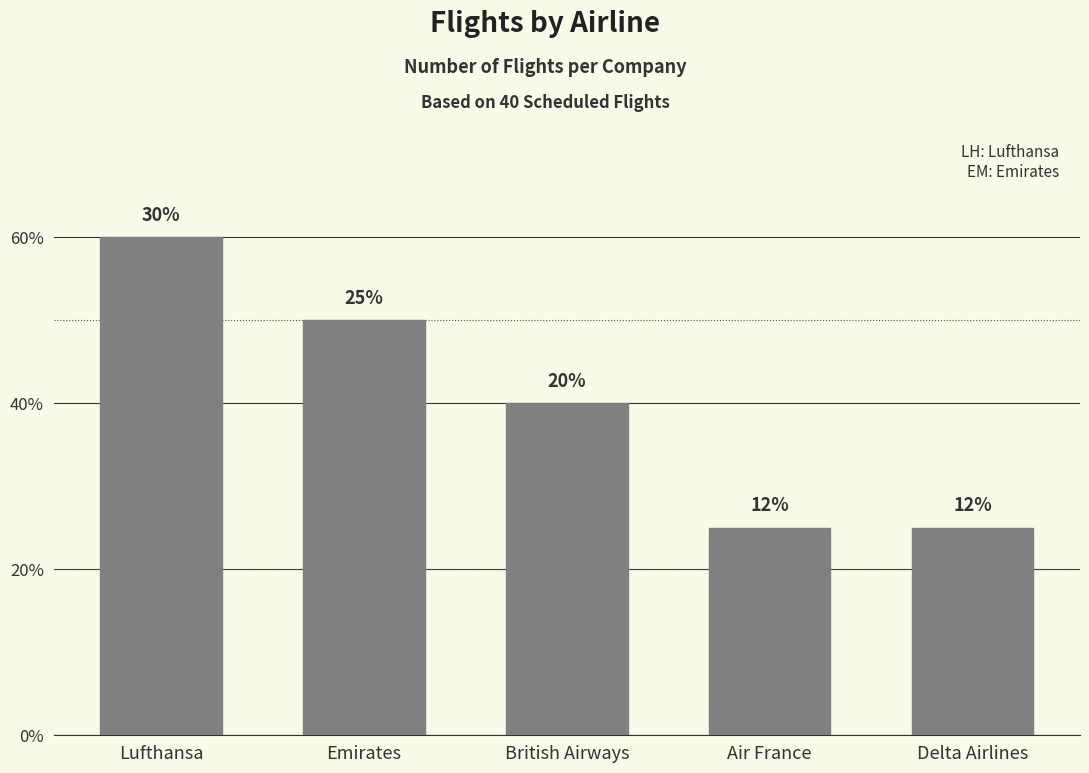

Are the bars horizontal?

No